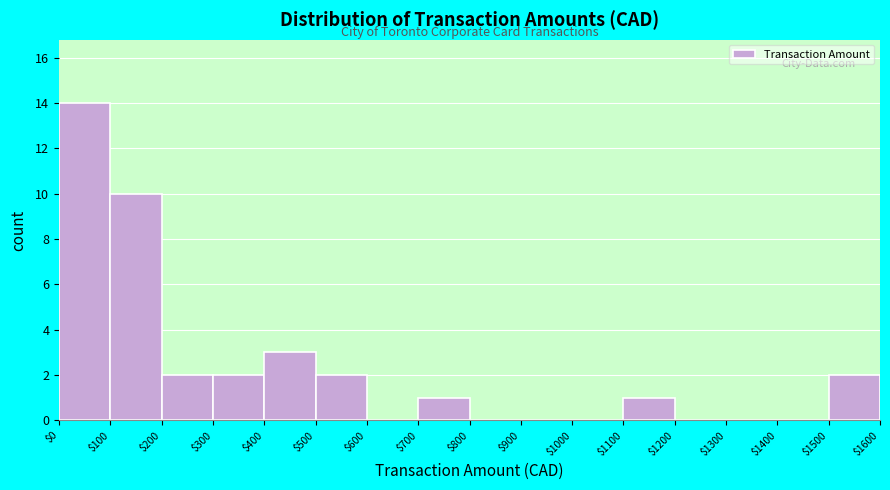

How tall is the bar that spans $700 to $800 on the x-axis? The values are not printed on the chart, so give them approximately, as read against the axis.

1